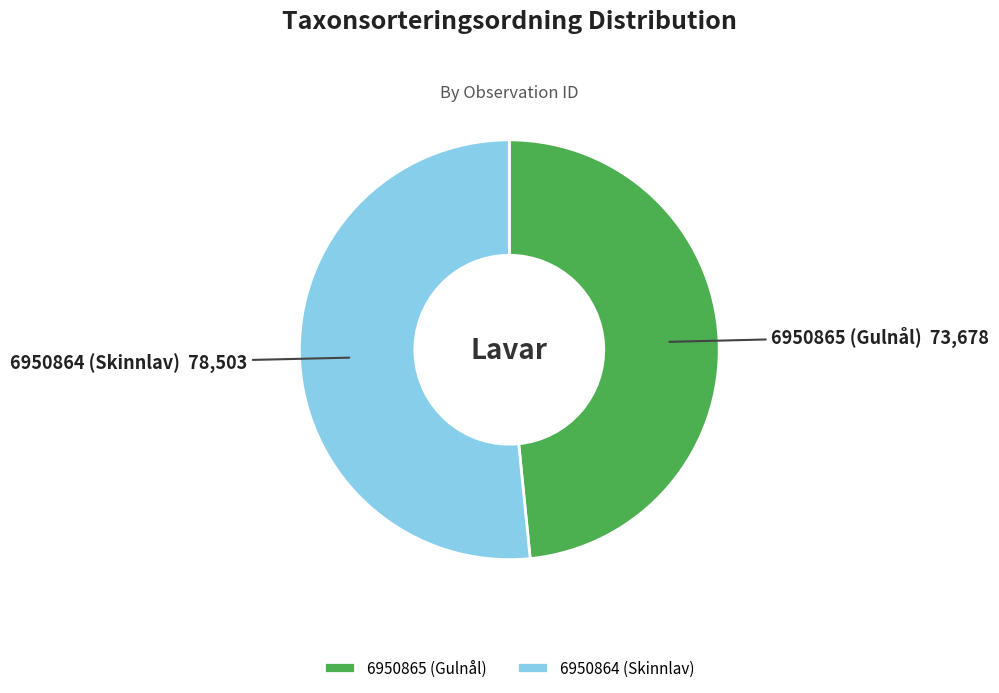

Rank the categories by value from lowest to highest.

6950865 (Gulnål), 6950864 (Skinnlav)